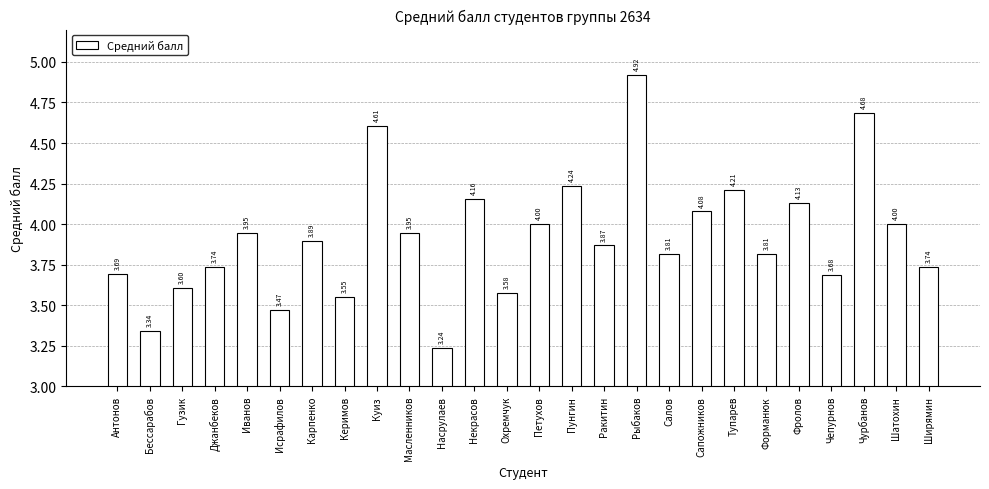

Approximately how many times larger is the value at Керимов compared to Чурбанов?

0.8